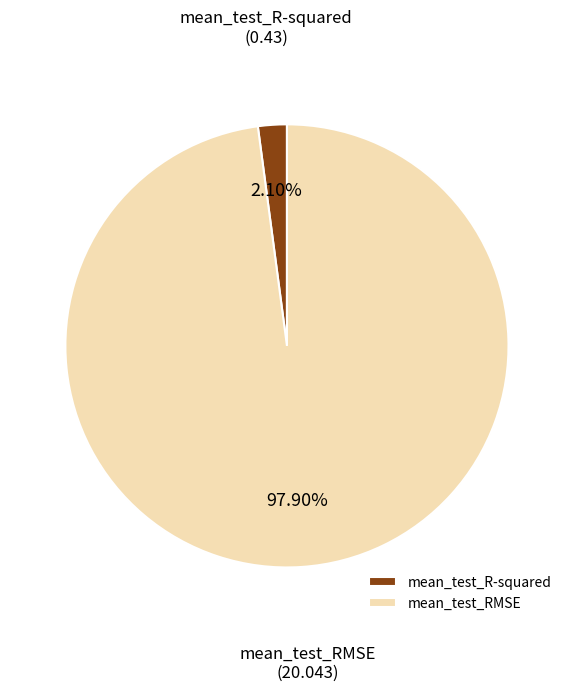

To the nearest percent, what is the average slice percentage?

50%